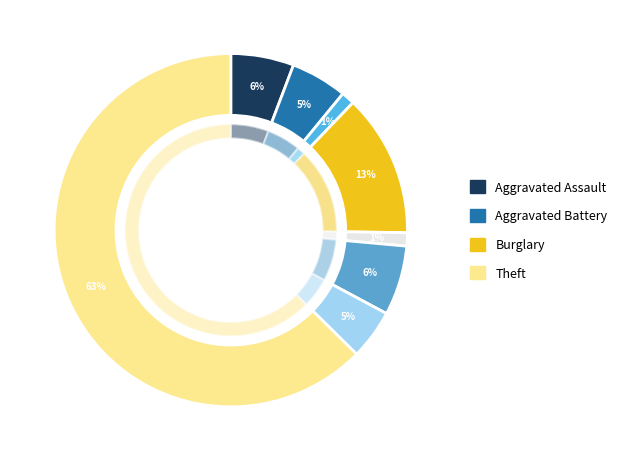

What is the largest slice in the pie chart?

Theft